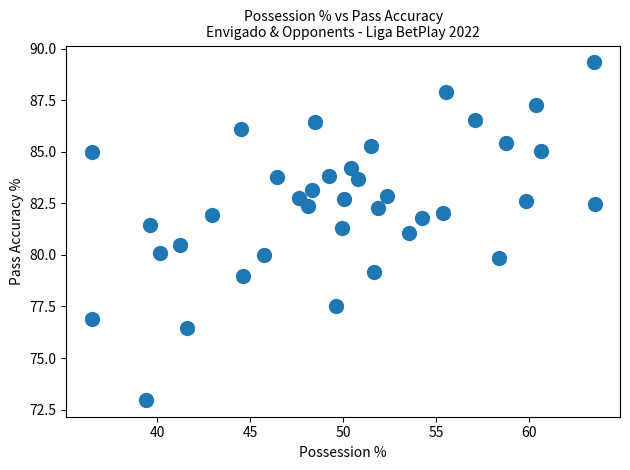

What is the range of Y values (max minus min)?

16.4